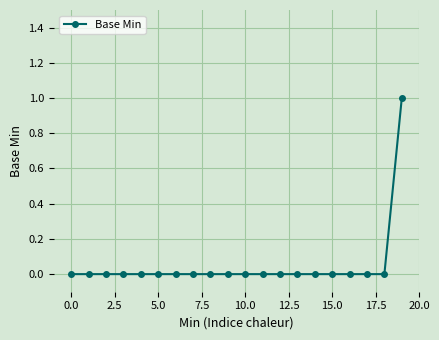

Is this an area chart (filled region under the line)?

No